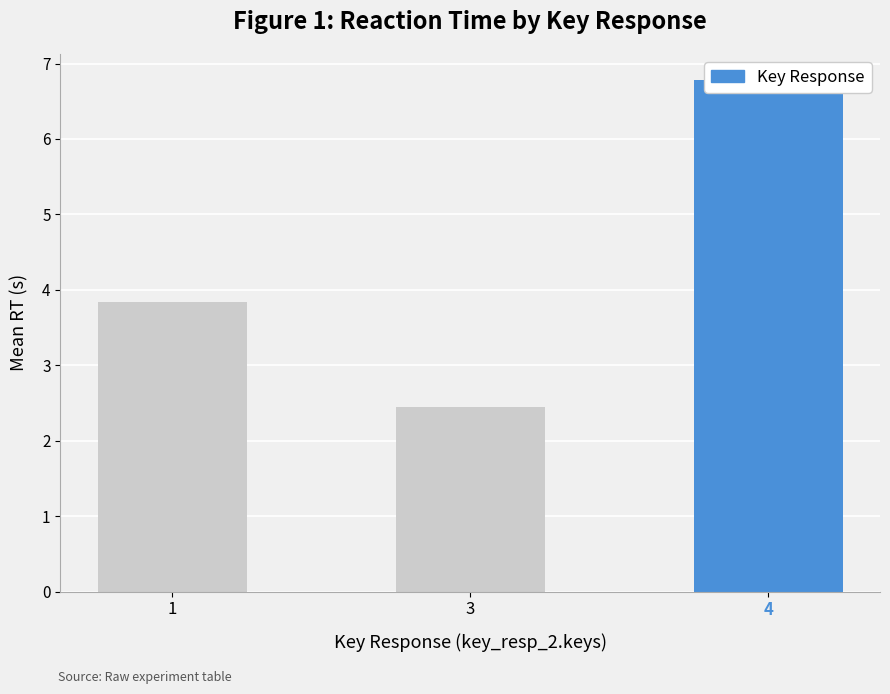

Which has a higher value, 1 or 3?

1